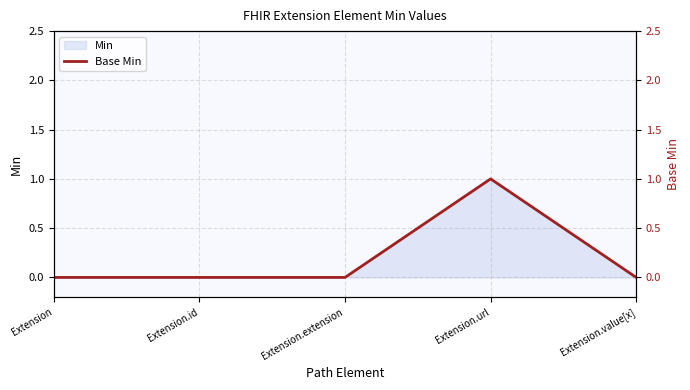

Where is the data nearest to the value 0?

Extension